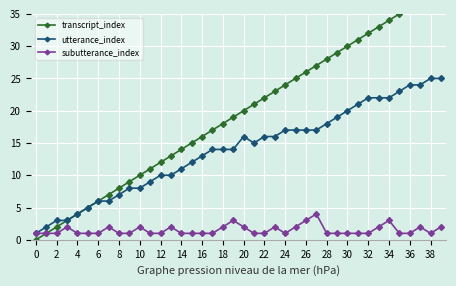

What is the highest value of the utterance_index series?

25